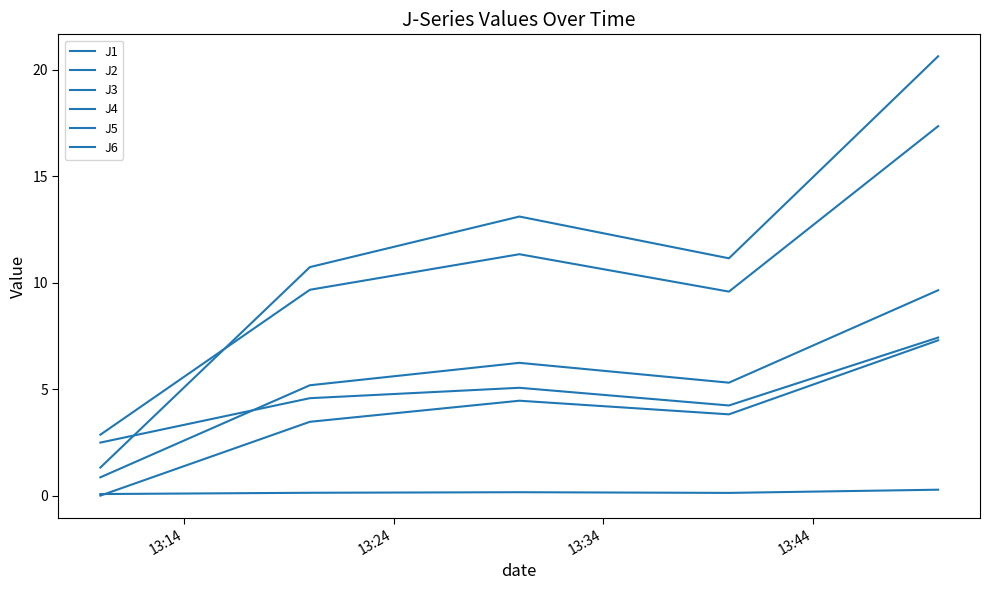

How many lines are shown in the chart?

6